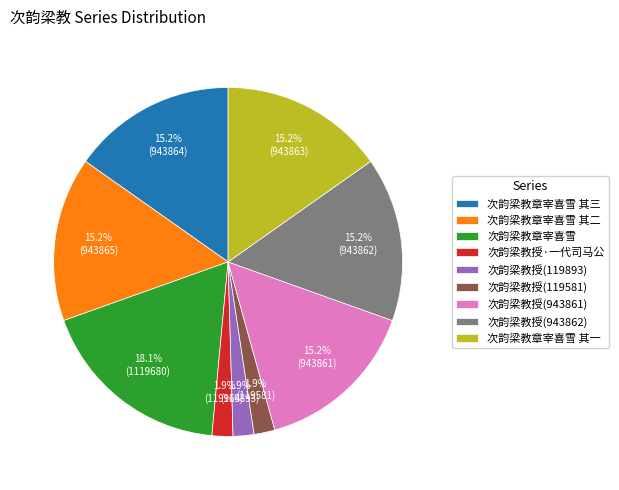

What is the largest slice in the pie chart?

次韵梁教章宰喜雪